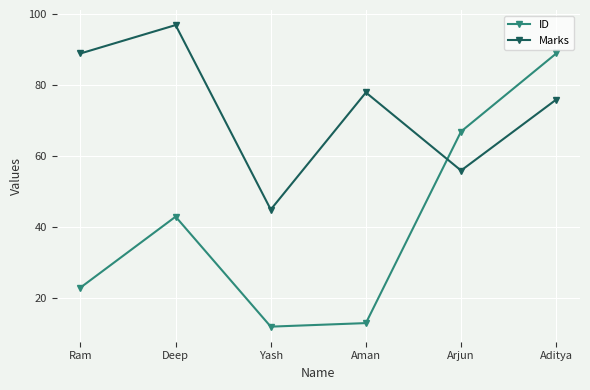

How many data points in ID are less than 43?

3